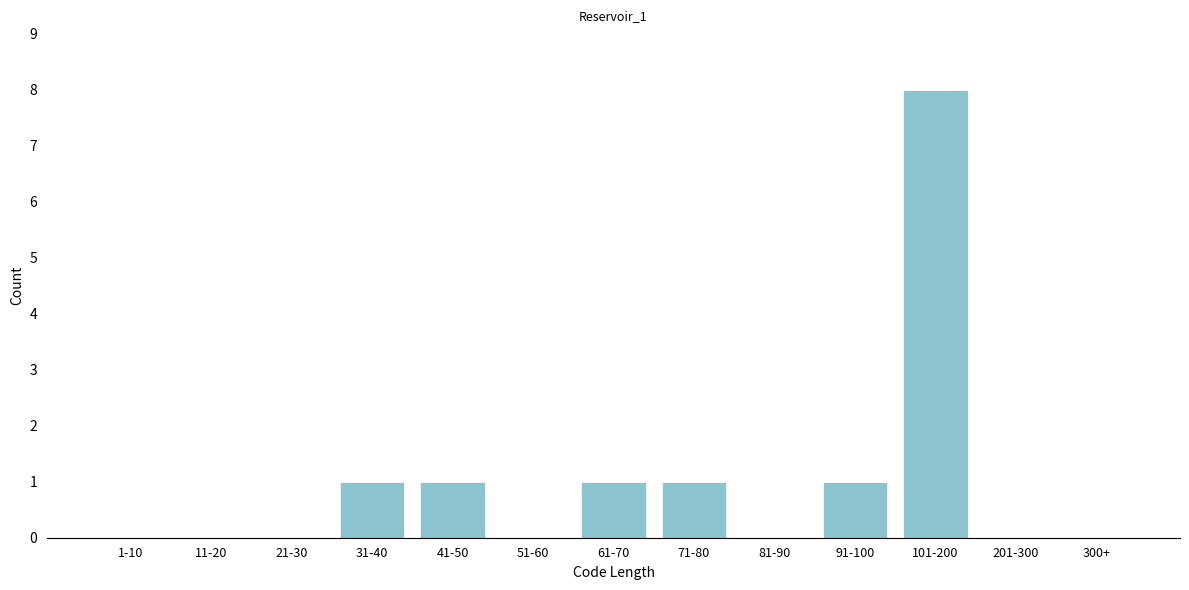

Reading left to right, extract all data points from this chart.

1-10=0	11-20=0	21-30=0	31-40=1	41-50=1	51-60=0	61-70=1	71-80=1	81-90=0	91-100=1	101-200=8	201-300=0	300+=0